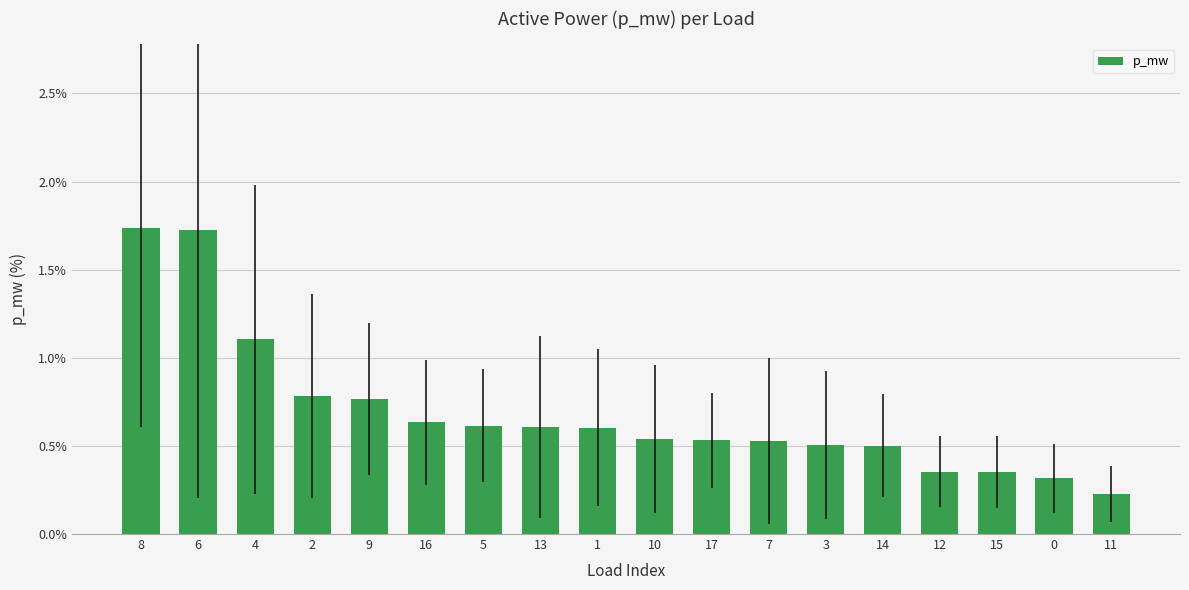

Rank the categories by value from highest to lowest.

8, 6, 4, 2, 9, 16, 5, 13, 1, 10, 17, 7, 3, 14, 12, 15, 0, 11